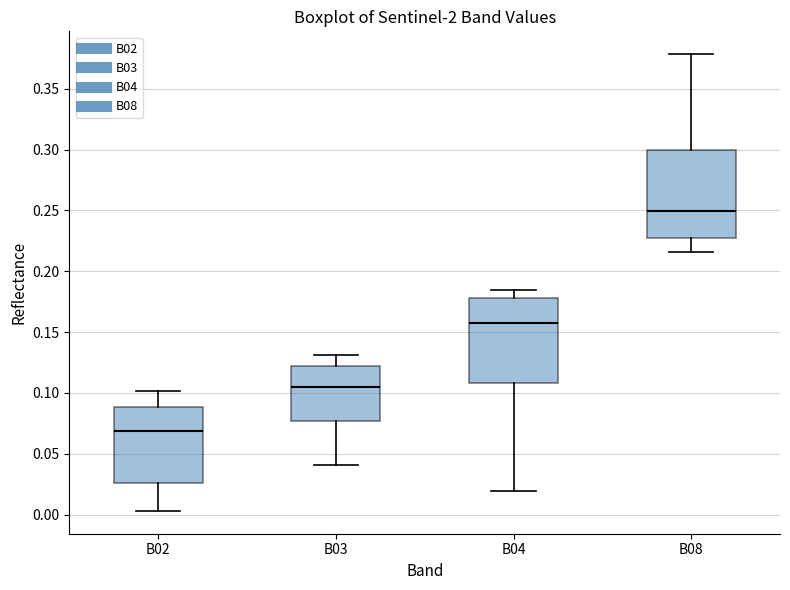

Reading left to right, transcribe this box plot: for each box, give where its median line is, the range the box spans, and where its two whiskers end, as read against the y-axis. The values are not printed on the chart, so give them approximately, as read against the axis.

B02: median 0.070, box 0.025 to 0.090, whiskers 0.005 to 0.100
B03: median 0.105, box 0.075 to 0.120, whiskers 0.040 to 0.130
B04: median 0.155, box 0.110 to 0.180, whiskers 0.020 to 0.185
B08: median 0.250, box 0.225 to 0.300, whiskers 0.215 to 0.380